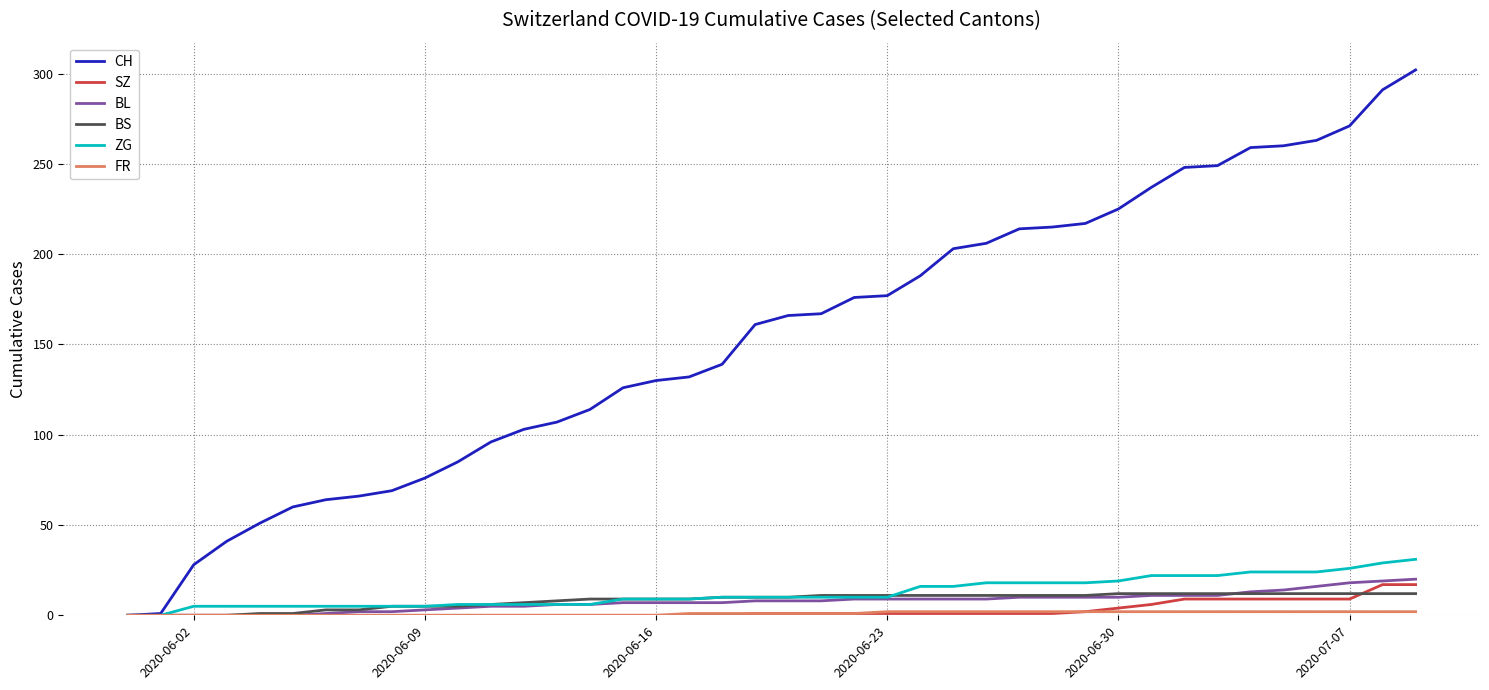

Which series has the largest range (max minus min)?

CH